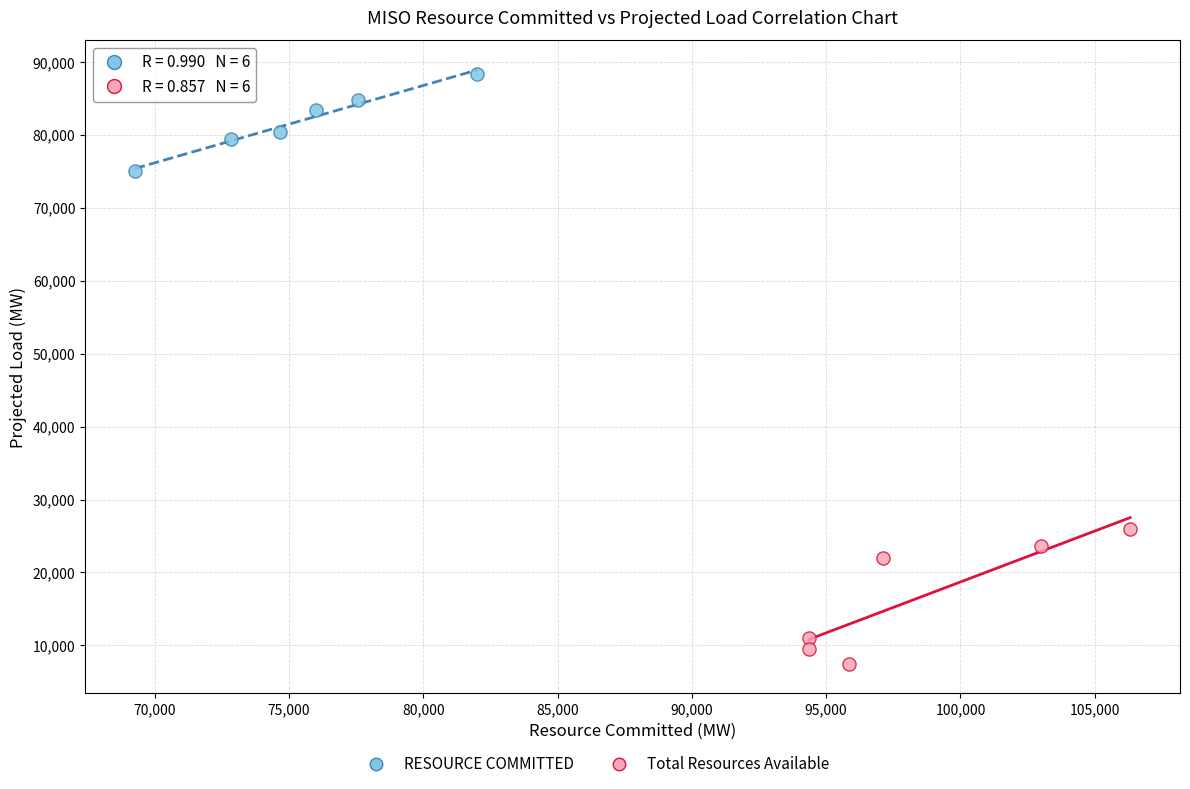

Which series contains the lowest Y value?

Total Resources Available